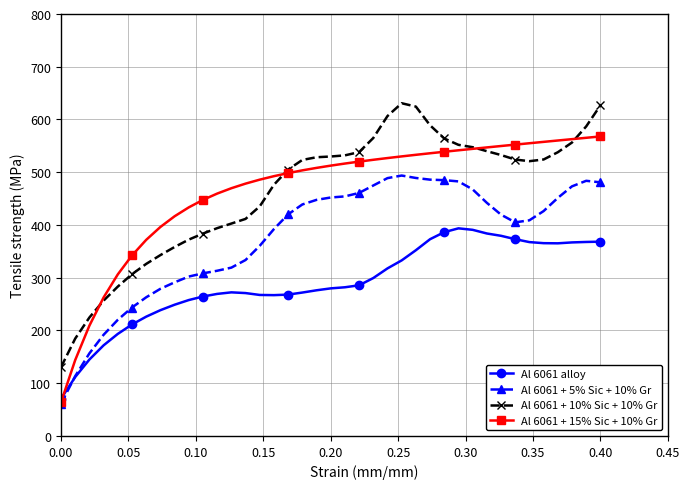

What is the value of the Al 6061 + 5% Sic + 10% Gr point at the 22nd from the left?

460.8